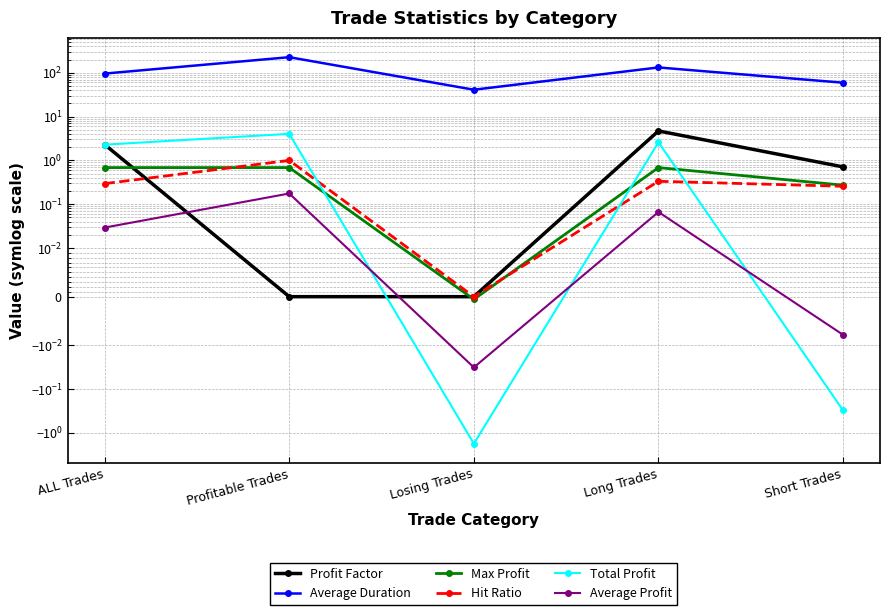

Is it true that Total Profit equals -0.3 at Short Trades?

True